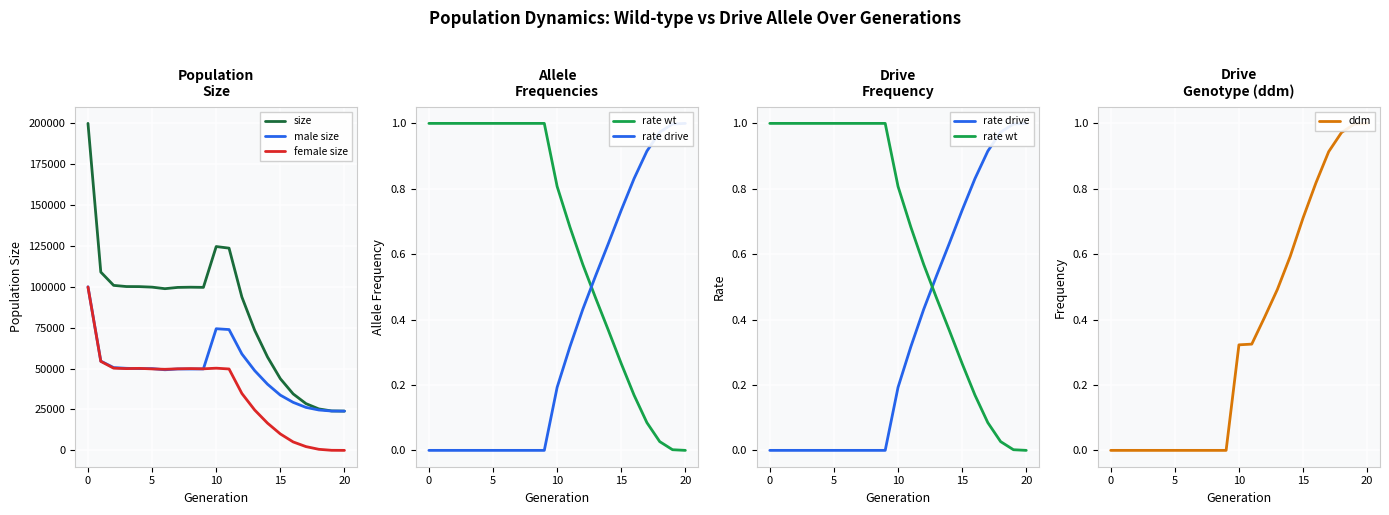

True or false: rate drive has a value of 0.2 at 12.

False